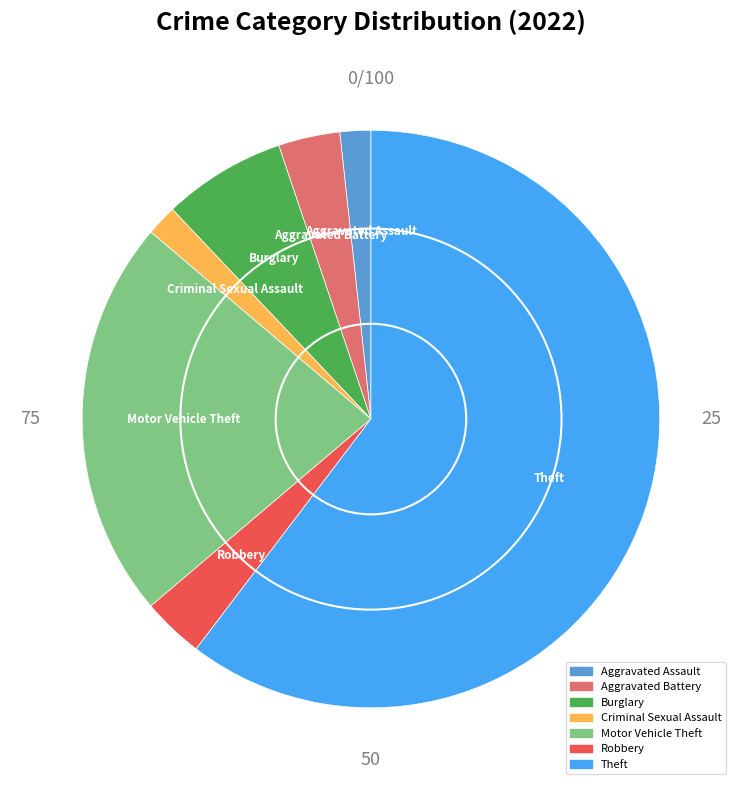

Which slice is the largest?

Theft